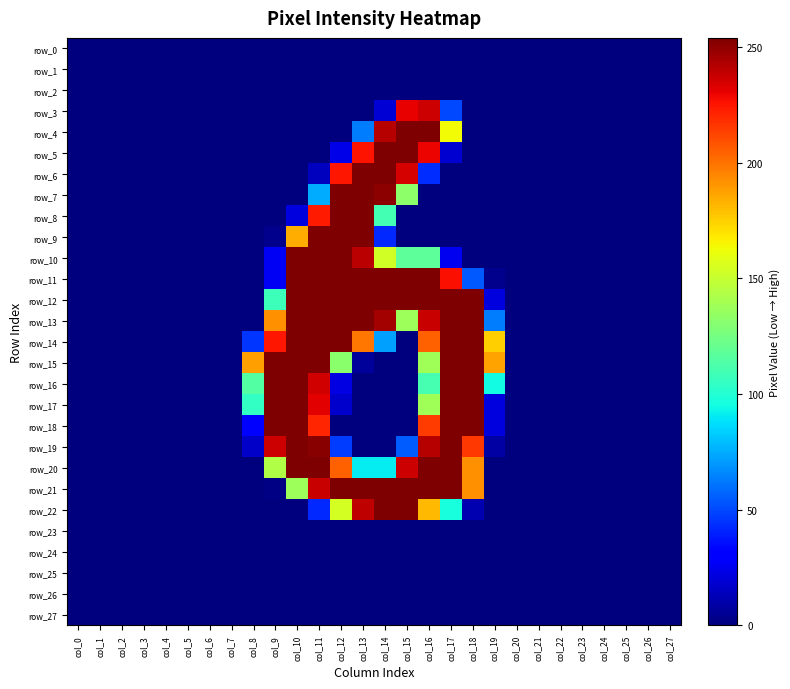

Rank the series at col_11 from highest to lowest value.

row_9, row_10, row_11, row_12, row_13, row_14, row_15, row_20, row_19, row_21, row_16, row_17, row_8, row_18, row_7, row_22, row_6, row_0, row_1, row_2, row_3, row_4, row_5, row_23, row_24, row_25, row_26, row_27